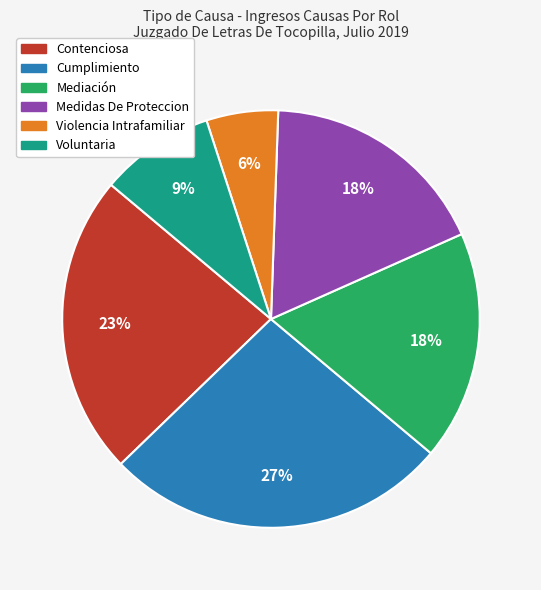

To the nearest percent, what is the difference between the Violencia Intrafamiliar and Medidas De Proteccion slice percentages?

12%